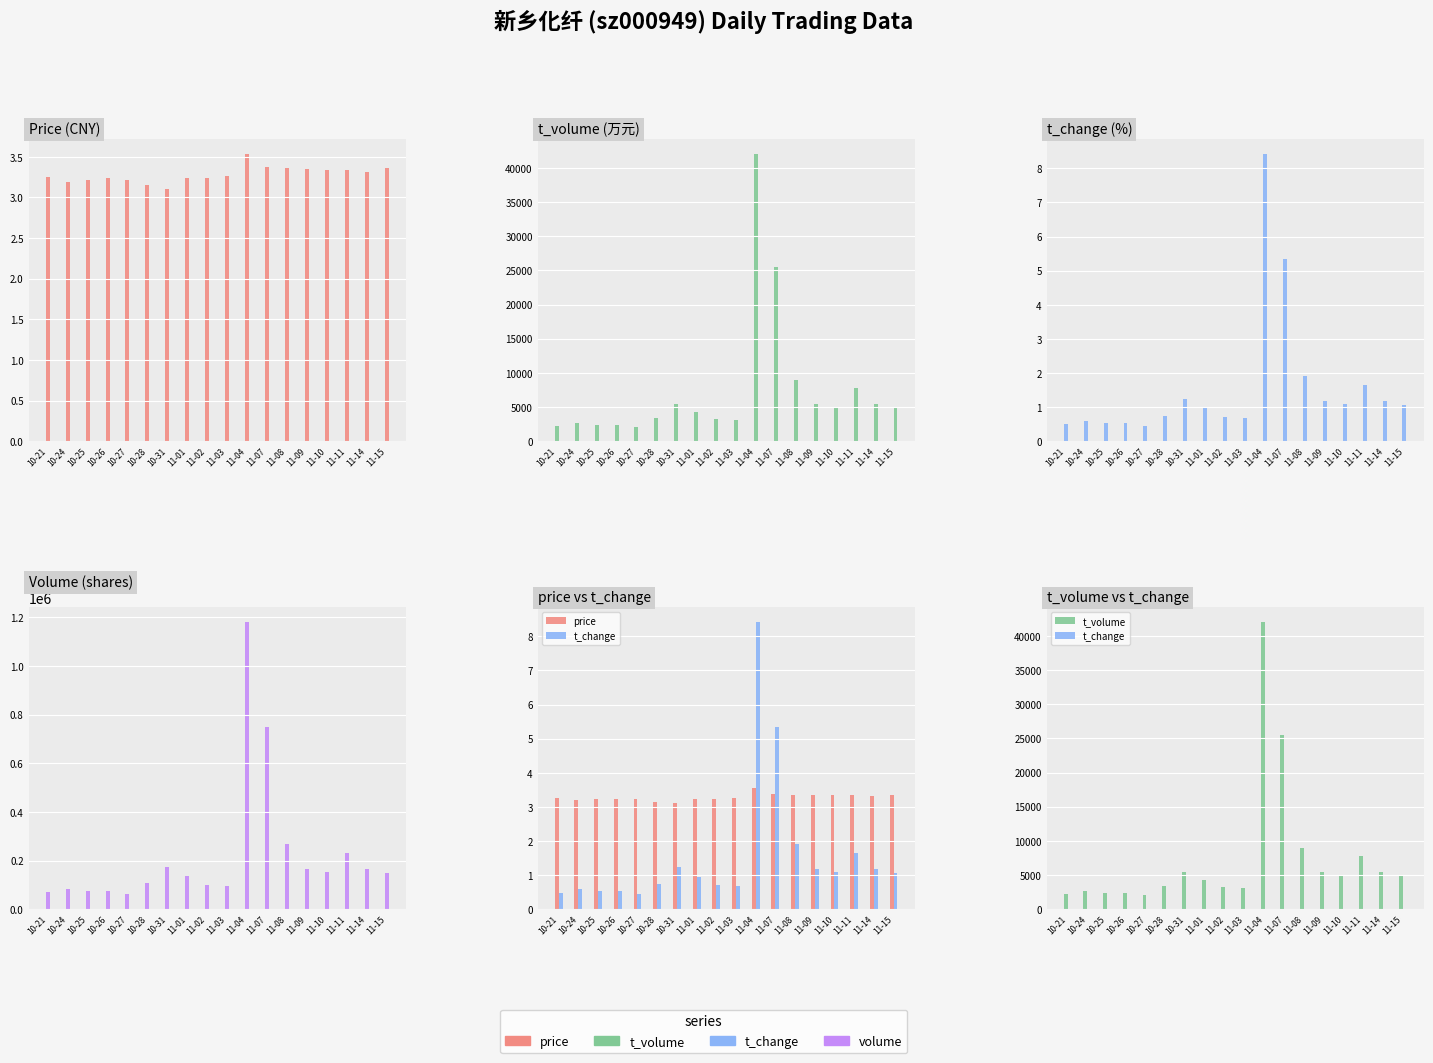

Is it true that volume equals 292811.6 at 11-14?

False